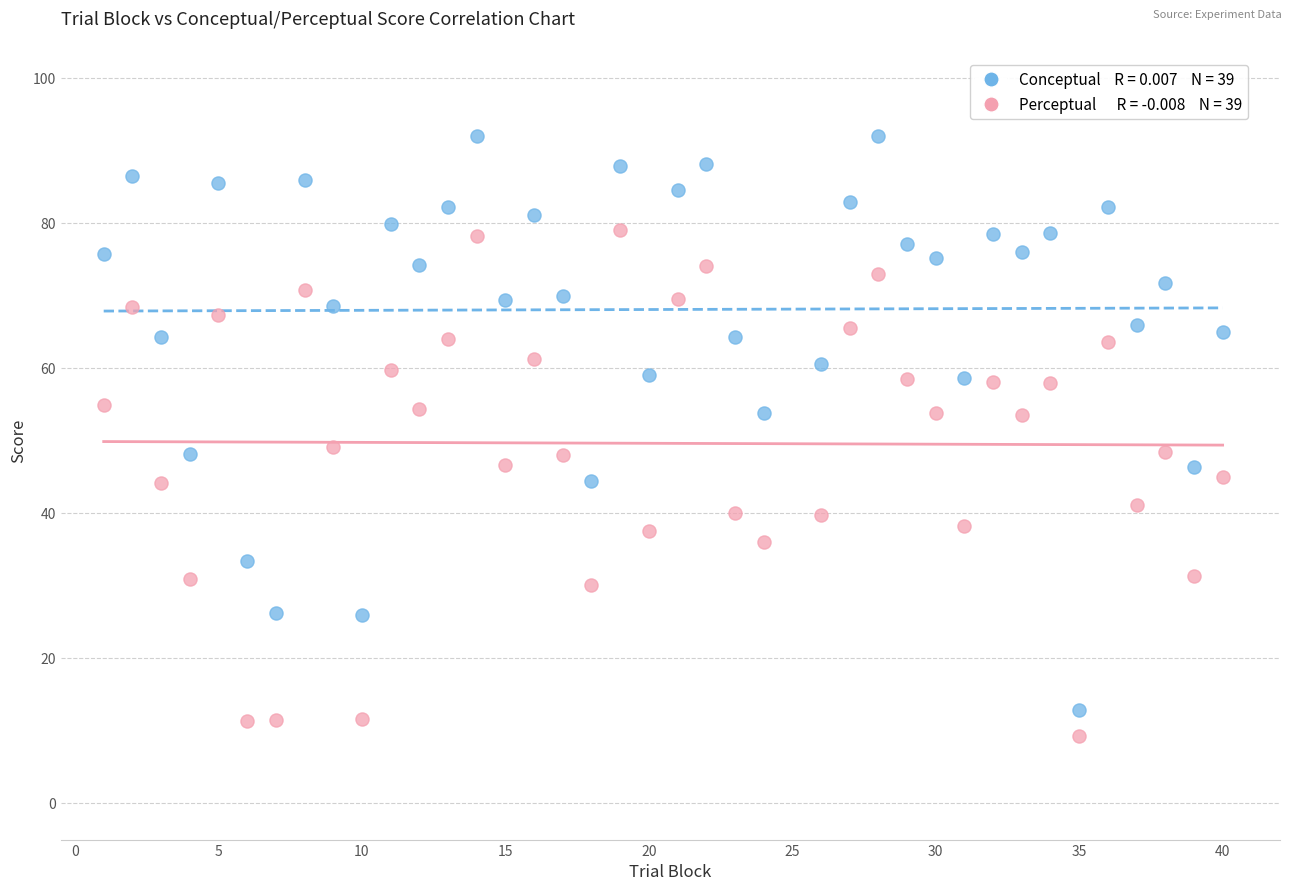

Across all data points, what is the range of X values (max minus min)?

39.0